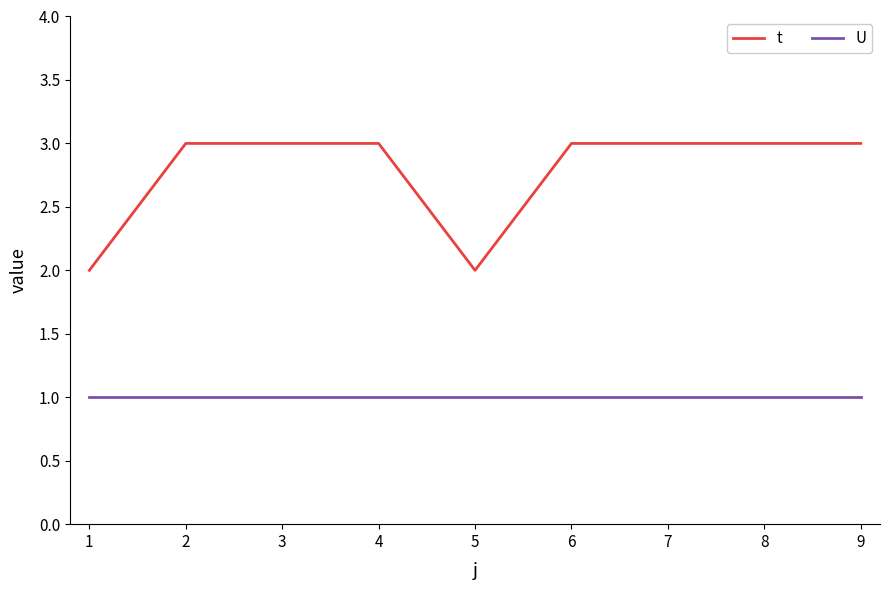

What is the spread (max minus min) of values at 3?

2